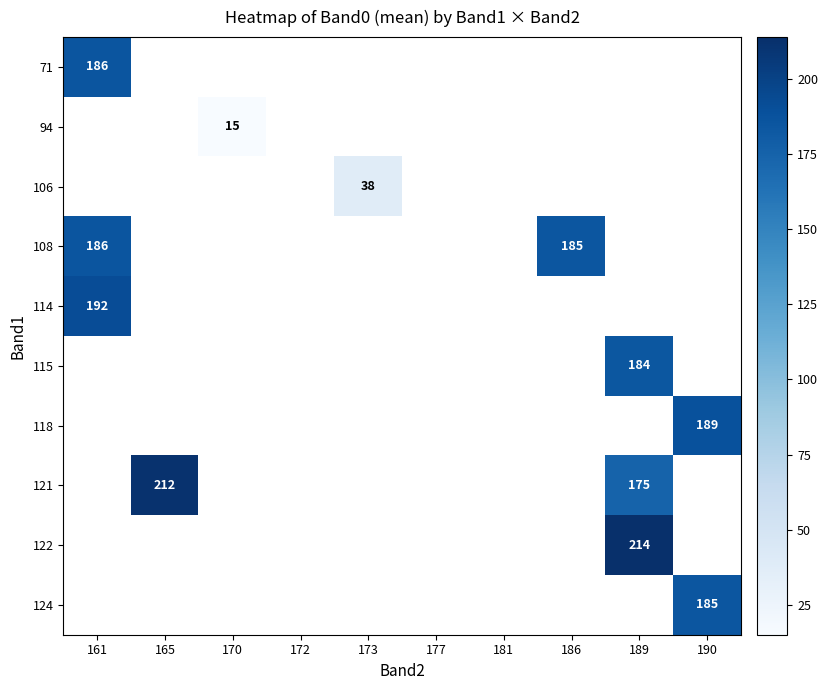

Count the number of categories in the chart.

10